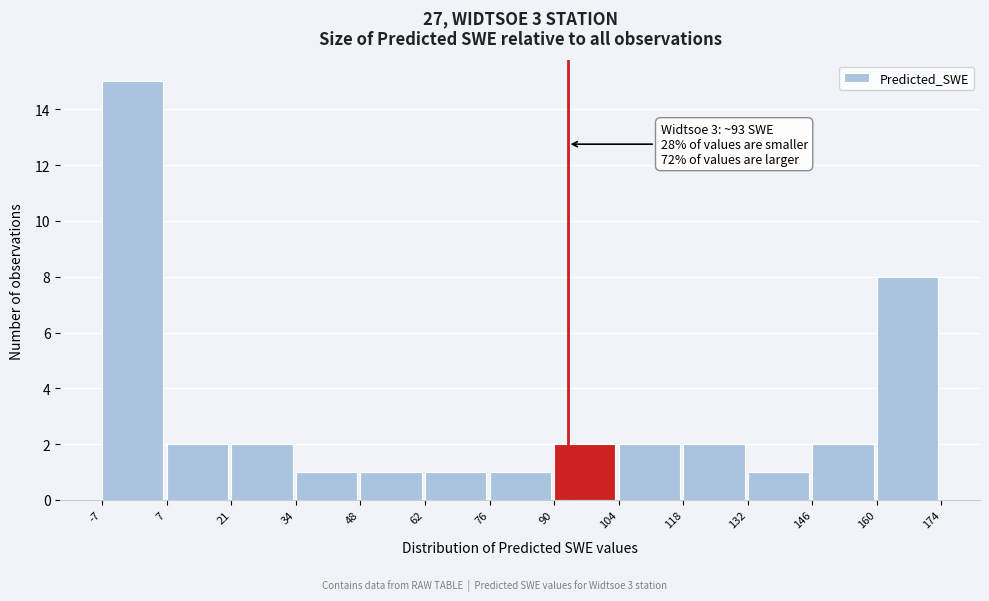

Which range on the x-axis has the tallest bar?

-7 to 7